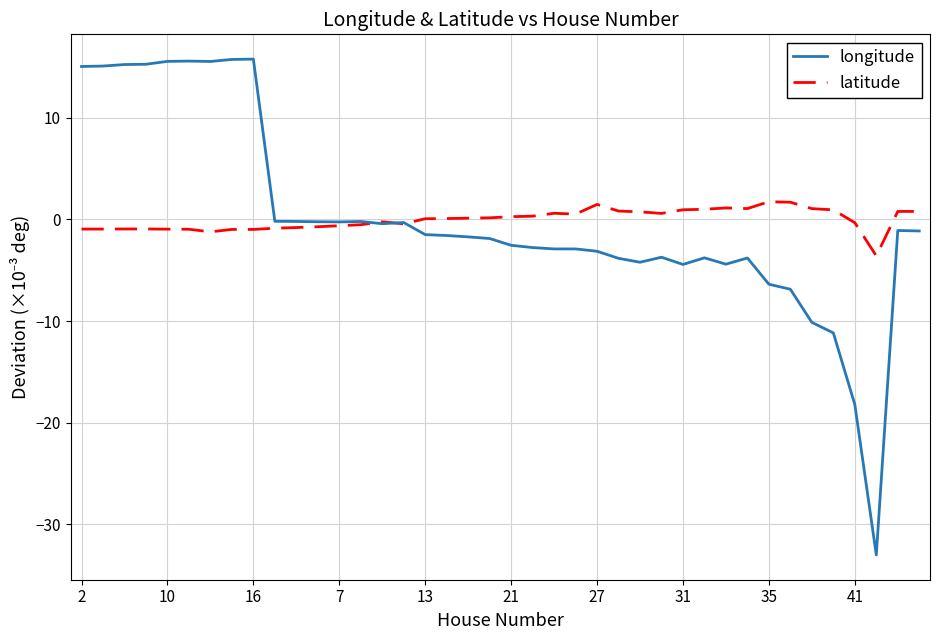

What are all the series names shown in the legend?

longitude, latitude